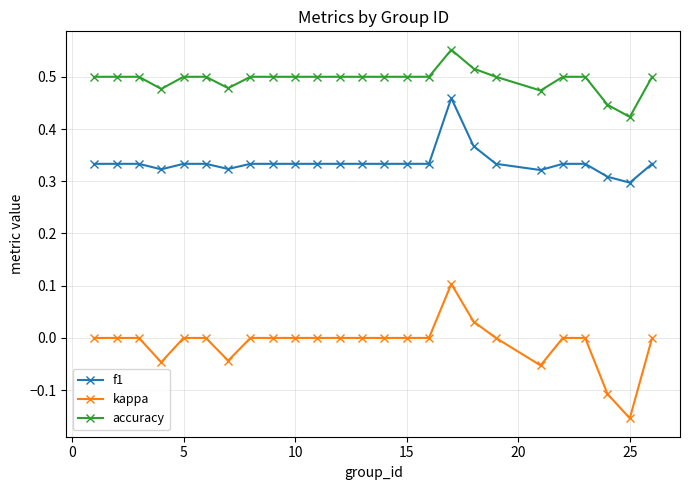

At how many categories does at least one series exceed 0?

25